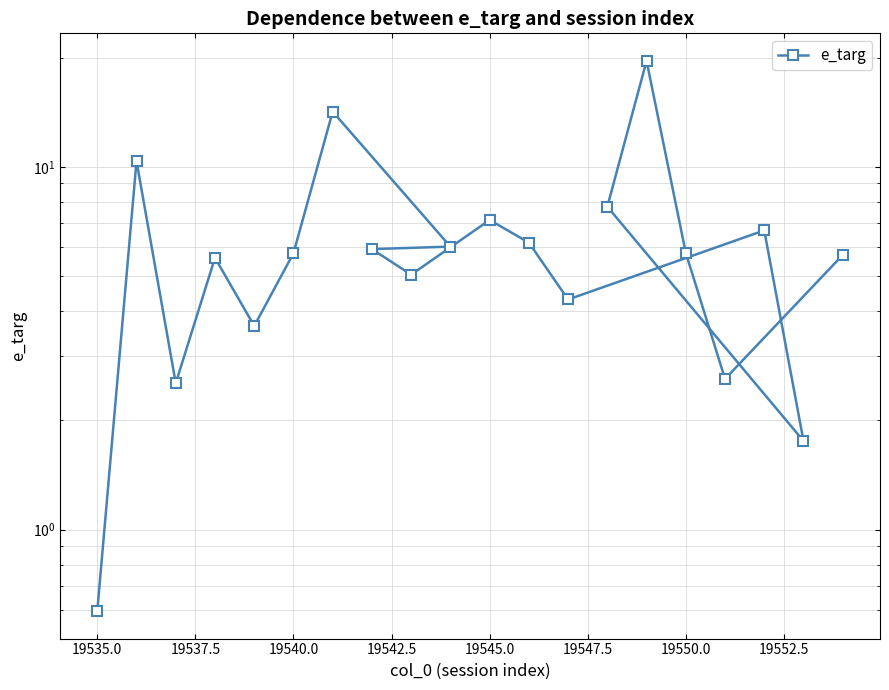

How many points are higher than both their immediate neighbors (excluding endpoints)?

6